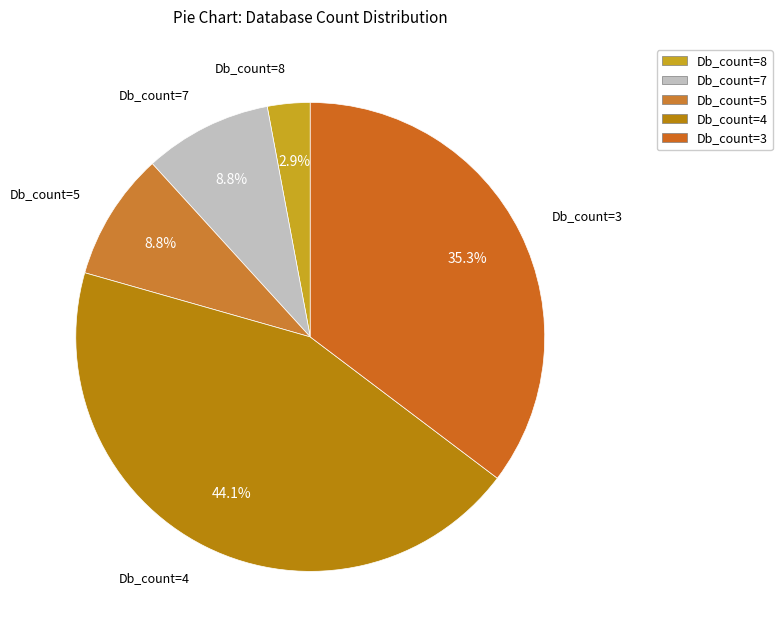

To the nearest percent, what percentage of the pie is Db_count=4?

44%